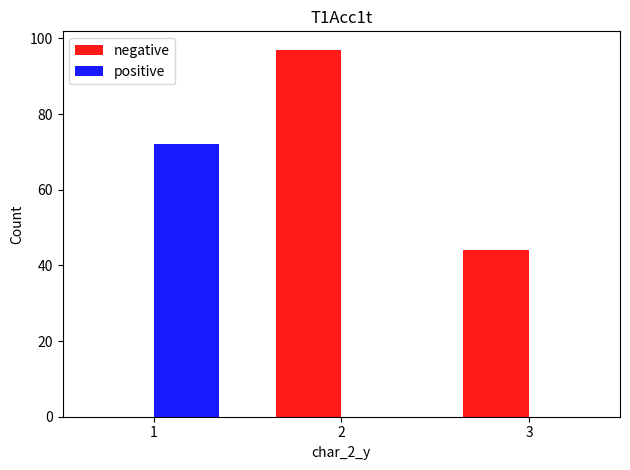

True or false: positive has a value of 0 at 3.

True